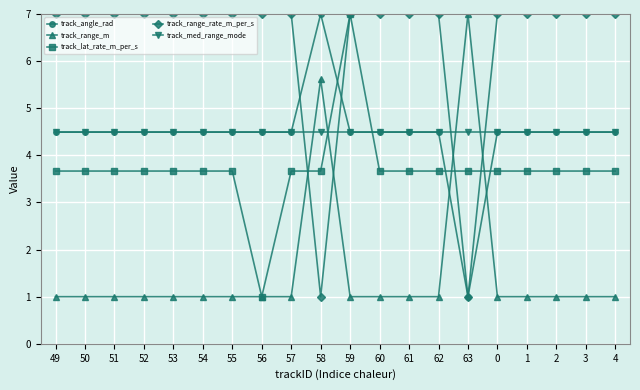

The track_lat_rate_m_per_s series shows 1.0 at 56. True or false?

True